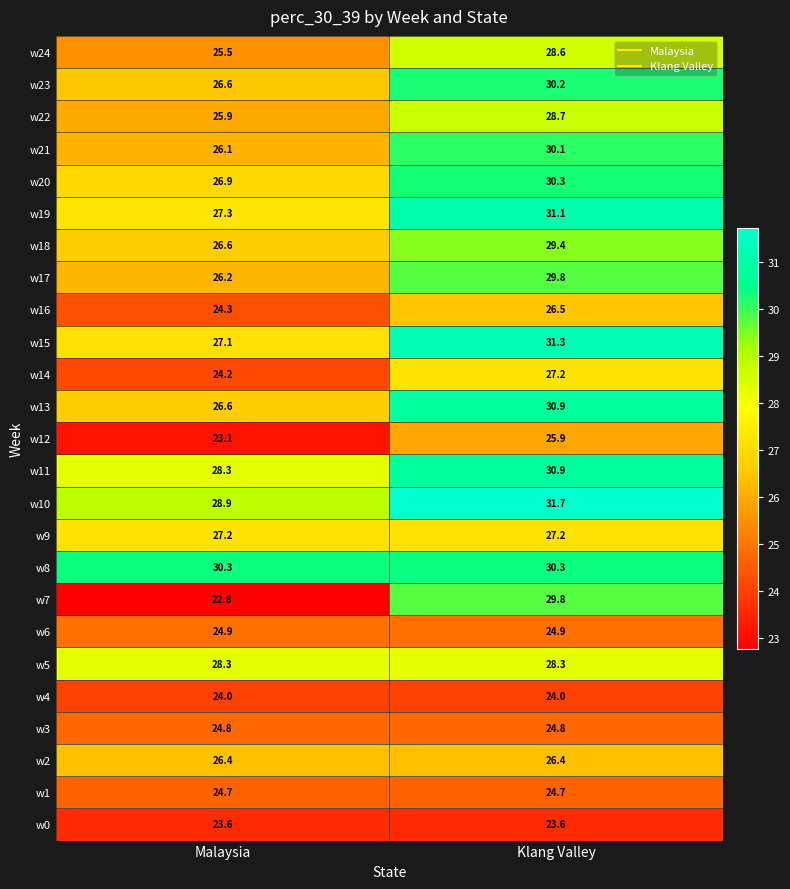

Where is w20 nearest to the value 28?

Malaysia